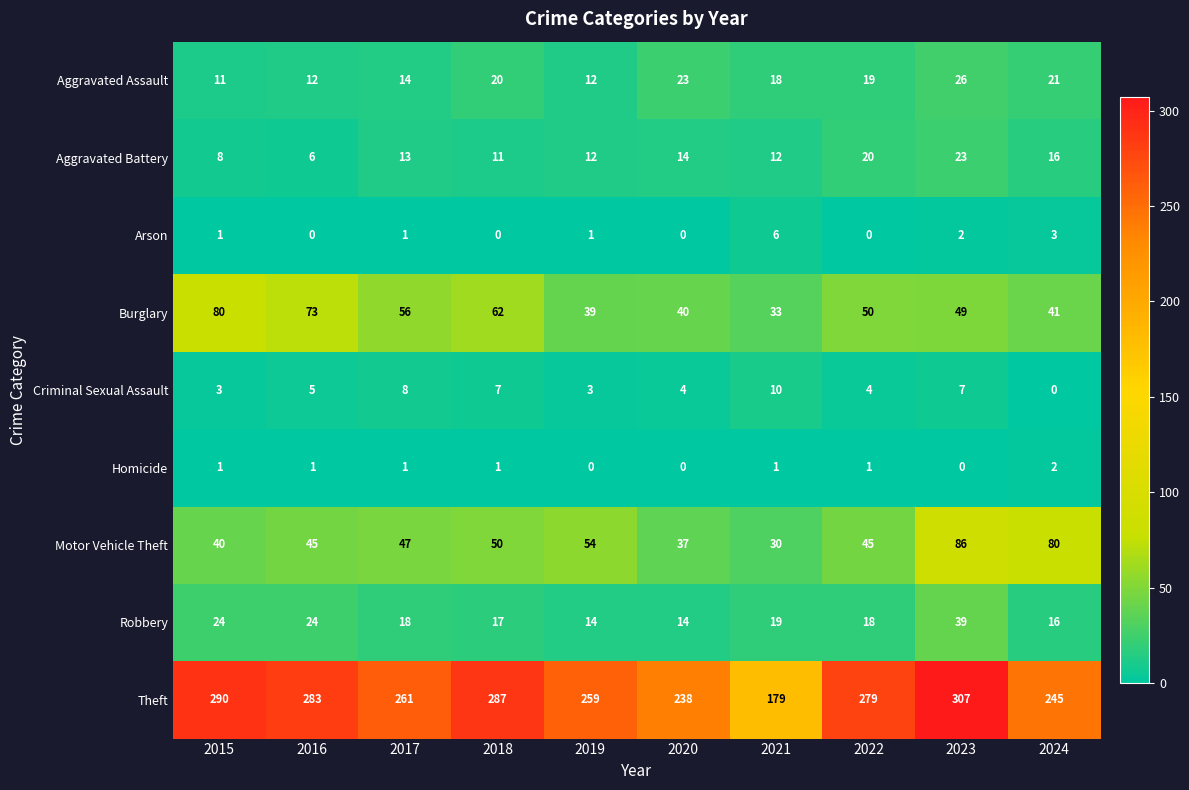

What is the average value of the Aggravated Battery series?

14